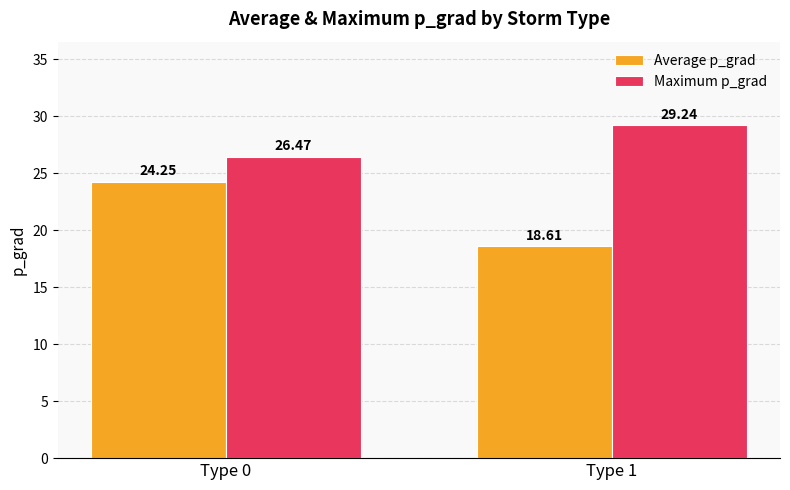

List the series in order of their peak value, lowest first.

Average p_grad, Maximum p_grad